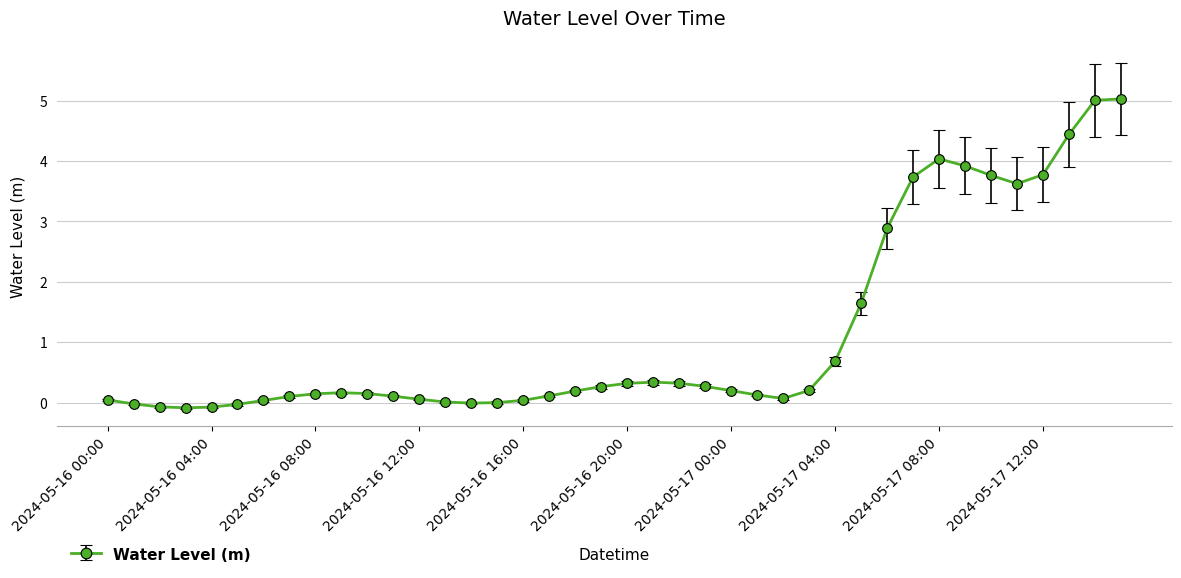

What is the difference between the second highest and minimum values?

5.1